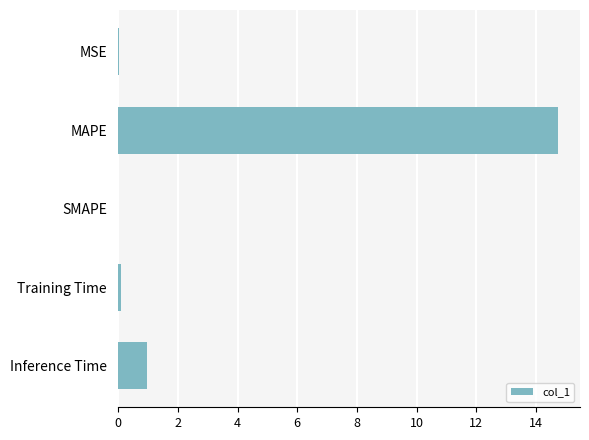

Between MAPE and SMAPE, which is larger?

MAPE